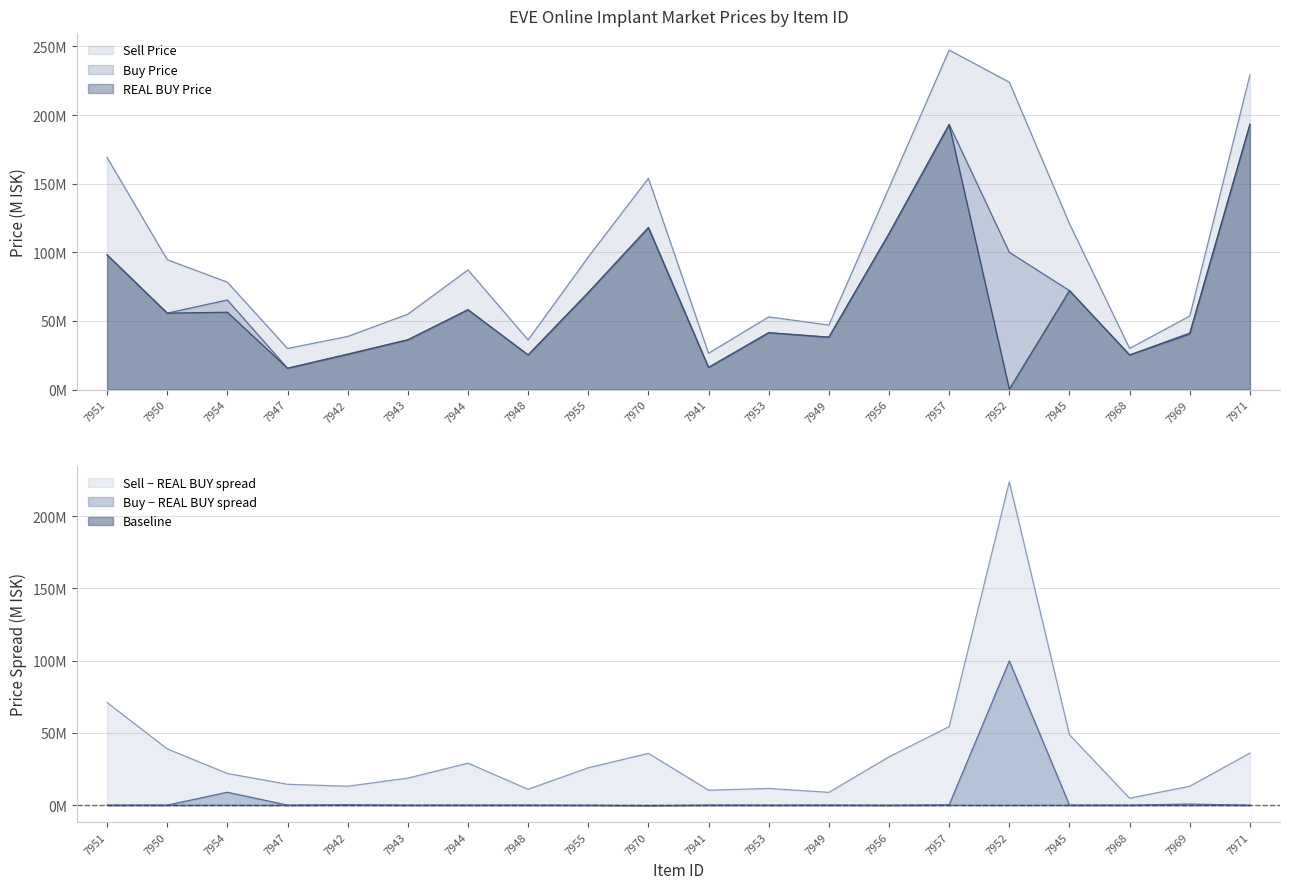

What are all the series names shown in the legend?

Sell Price, Buy Price, REAL BUY Price